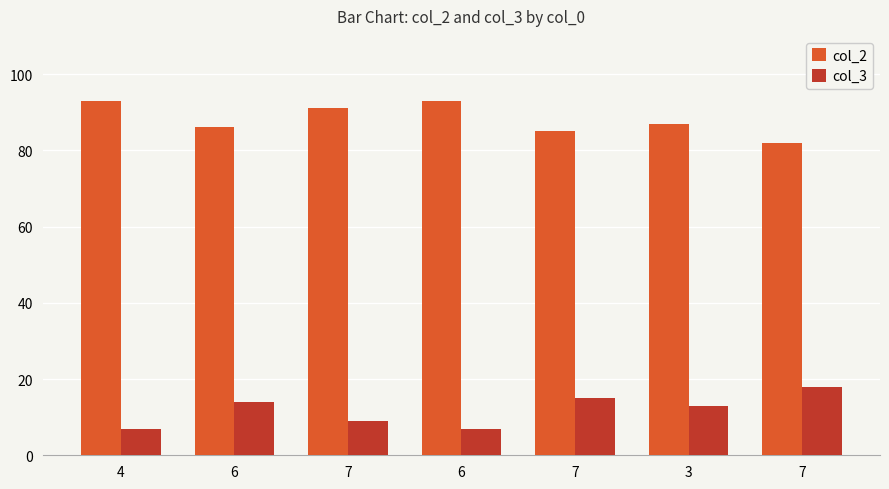

List the series in order of their peak value, highest first.

col_2, col_3